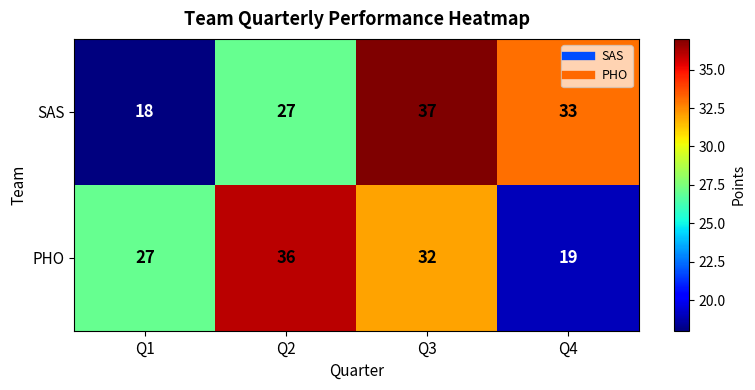

What is the maximum value shown in the chart?

37